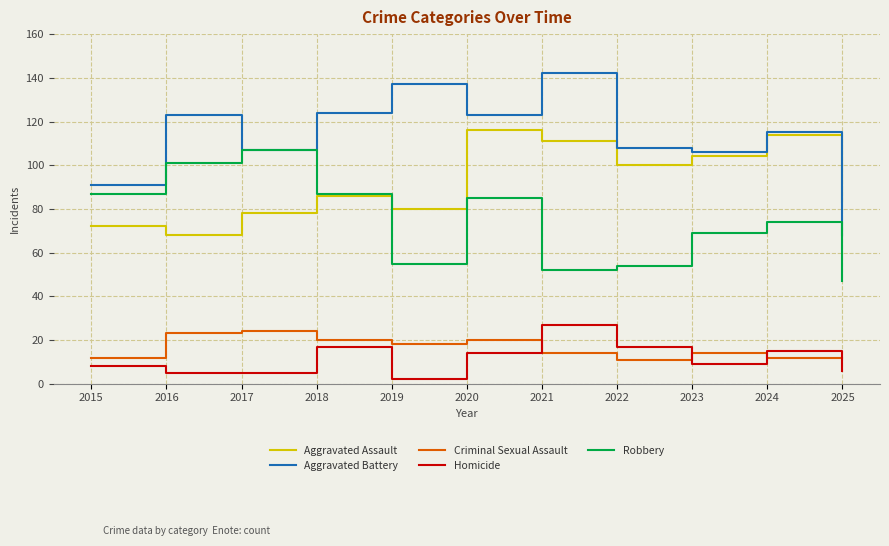

At which label does Robbery reach its minimum?

2025